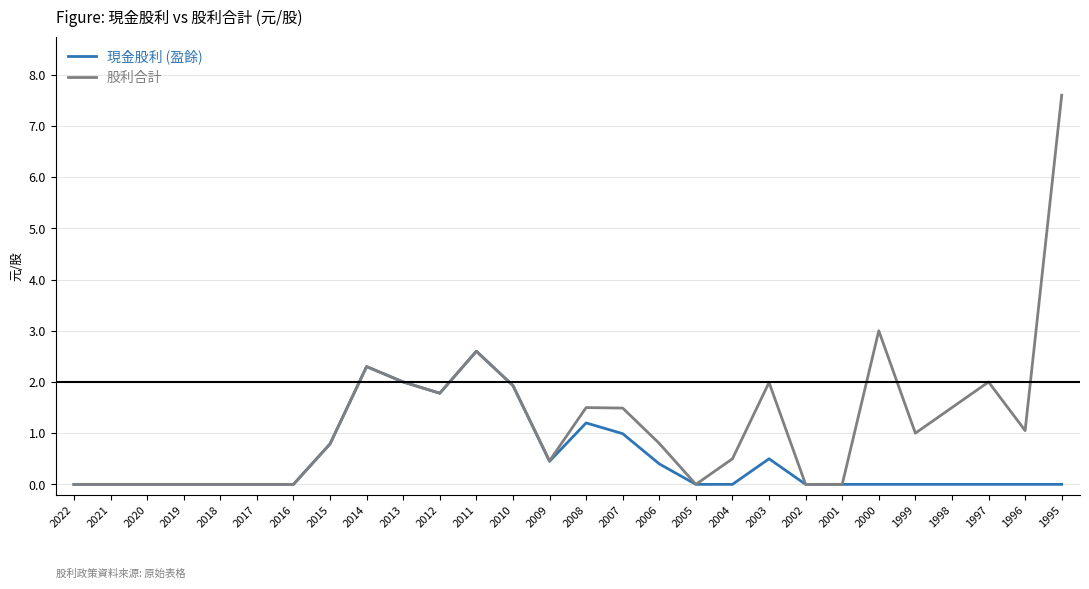

What is the sum of the 股利合計 values at 2006 and 2014?

3.1